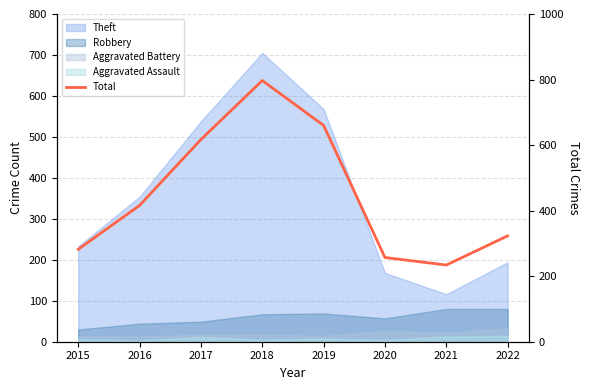

List the labels in order of value, largest first.

2018, 2019, 2017, 2016, 2022, 2015, 2020, 2021